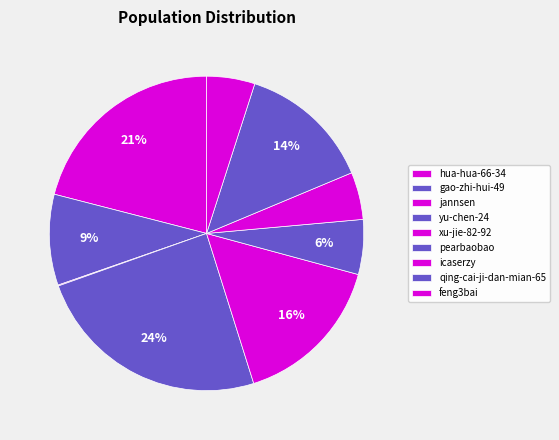

Does any single category account for the majority?

No